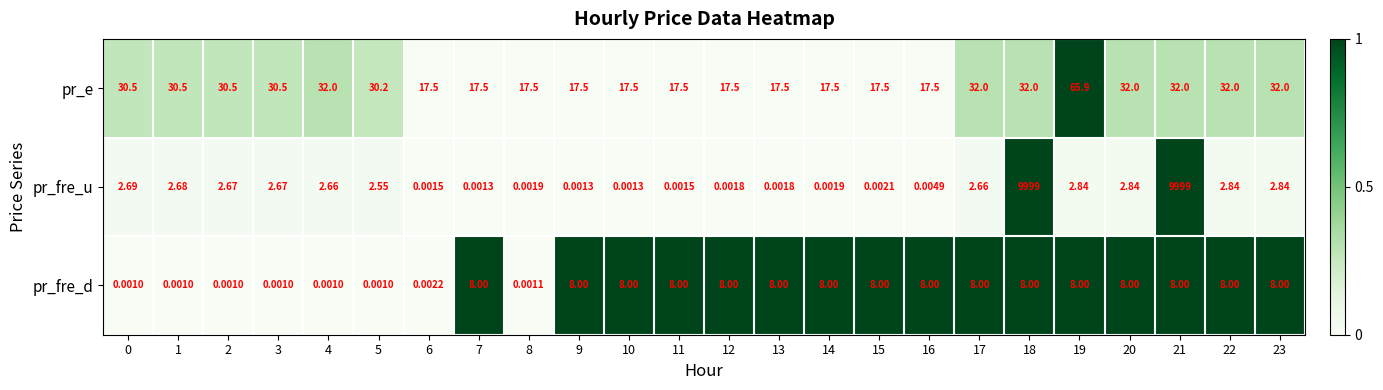

Is the value of pr_fre_d at 8 greater than the value of pr_e at 1?

No